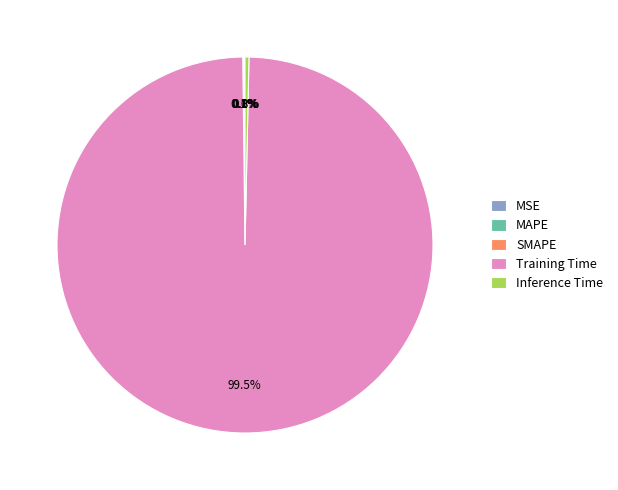

Which slice is the largest?

Training Time